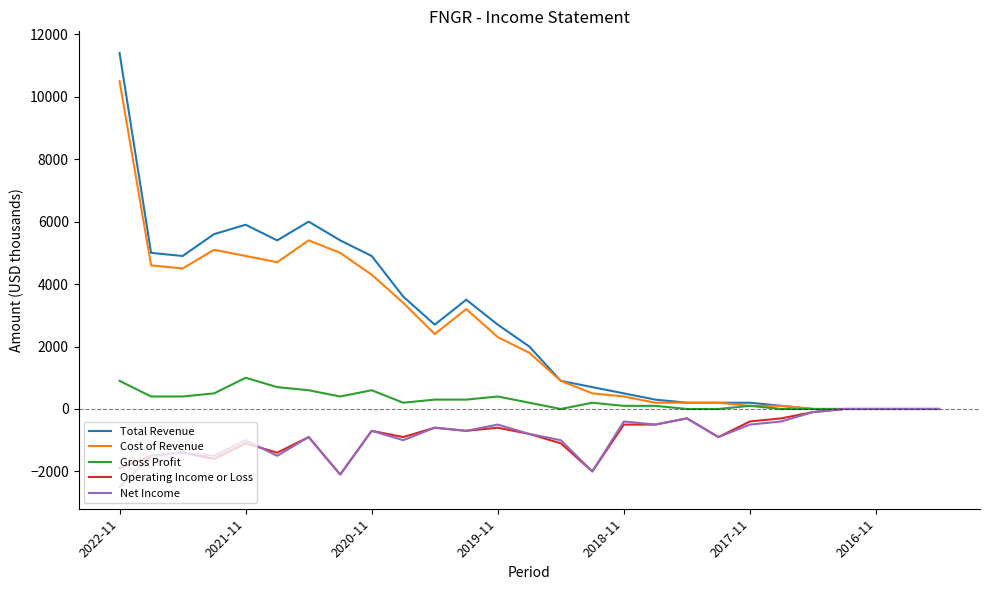

Which series has the largest range (max minus min)?

Total Revenue